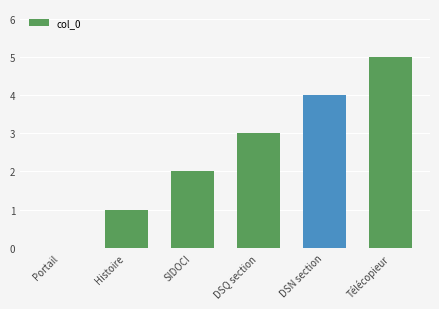

Reading left to right, list all the values displayed in this chart.

Portail=0	Histoire=1	SIDOCI=2	DSQ section=3	DSN section=4	Télécopieur=5